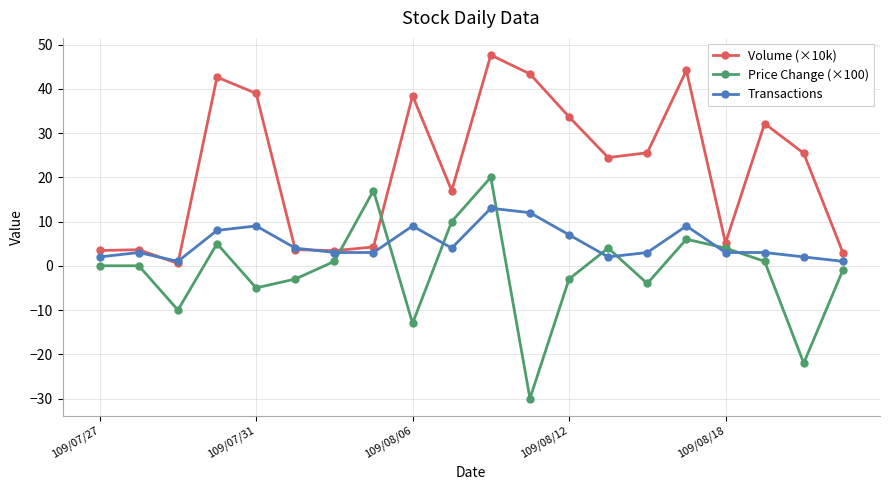

How many interior local valleys does the Volume (×10k) series have?

5